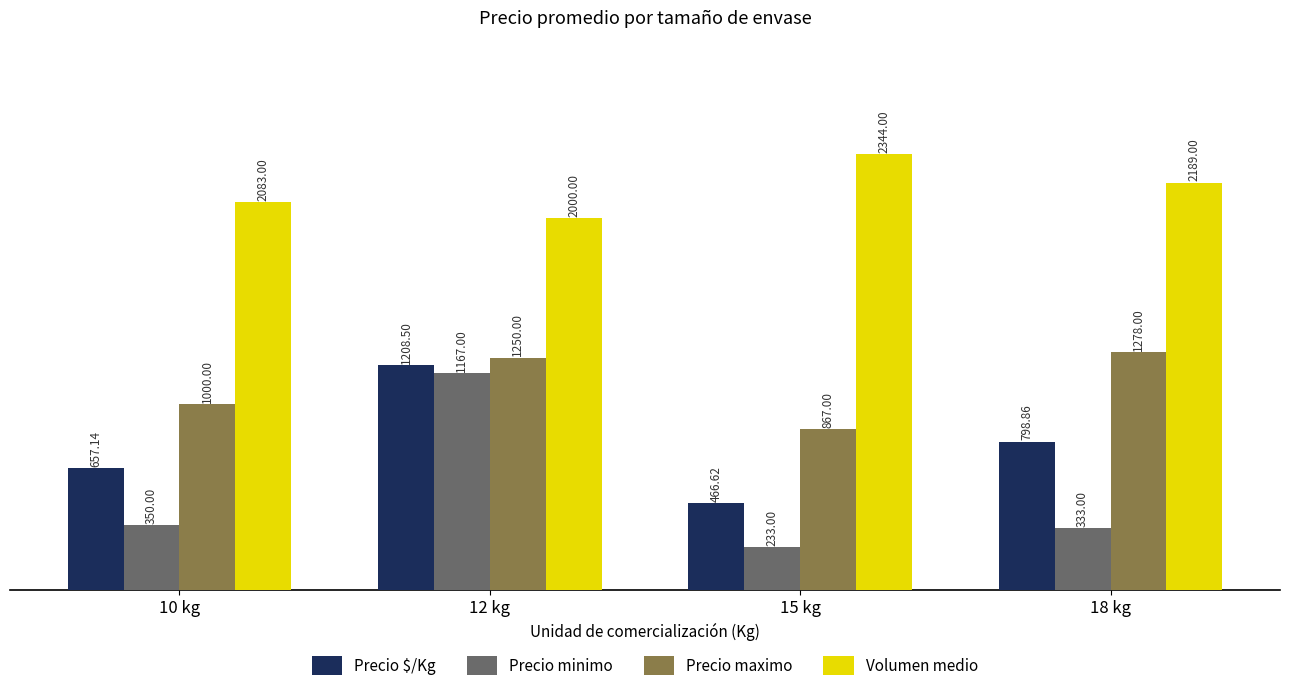

Reading right to left, transcribe all the data shown in this chart.

Precio $/Kg: 798.9	466.6	1208.5	657.1
Precio minimo: 333.0	233.0	1167.0	350.0
Precio maximo: 1278.0	867.0	1250.0	1000.0
Volumen medio: 2189.0	2344.0	2000.0	2083.0